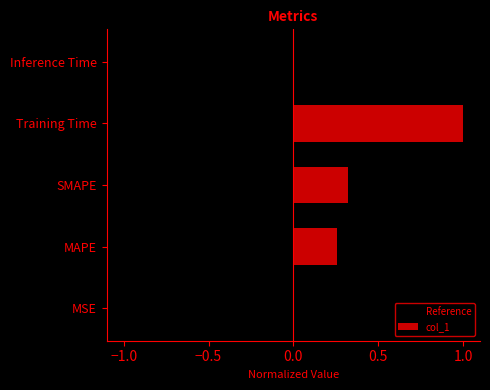

The Reference series shows -0.0 at Inference Time. True or false?

False